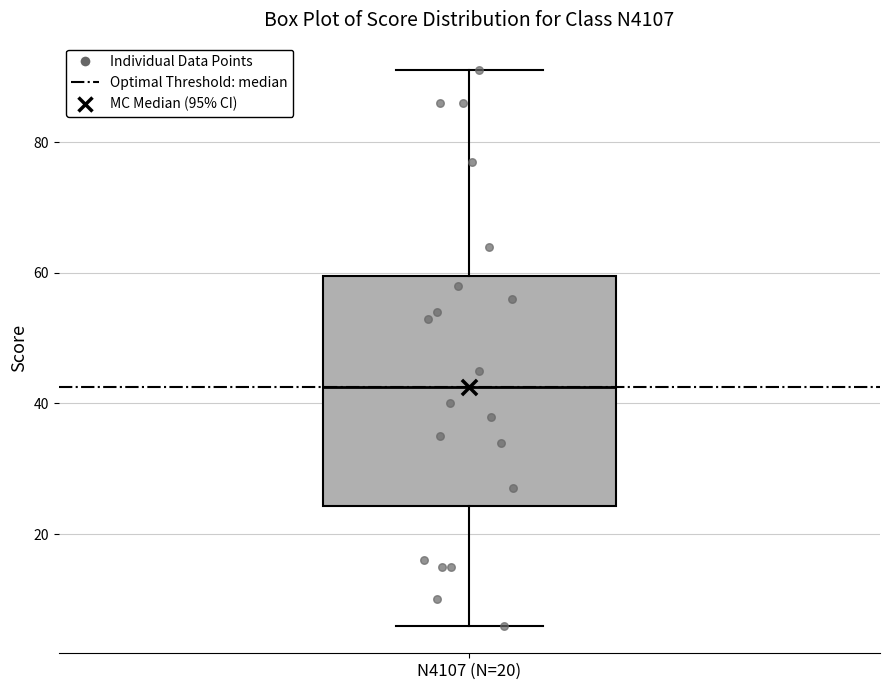

Read this box plot against the y-axis: the position of the median line, the range covered by the box, and the ends of both whiskers. The values are not printed on the chart, so give them approximately, as read against the axis.

median 42, box 24 to 60, whiskers 6 to 92